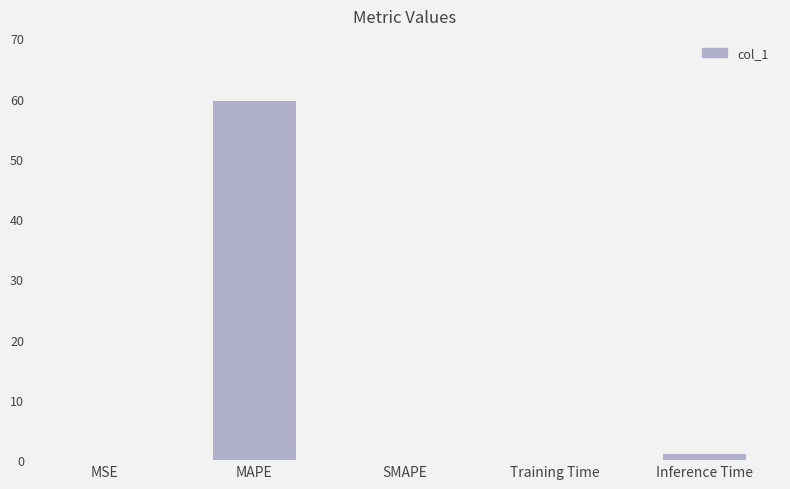

Which has a higher value, Training Time or MAPE?

MAPE